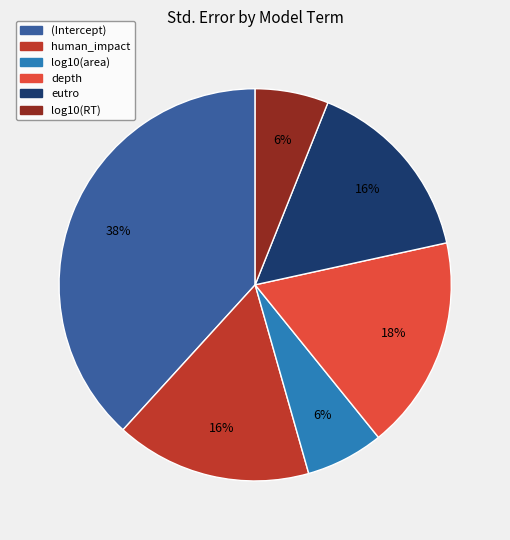

What percentage is the human_impact slice, to the nearest percent?

16%